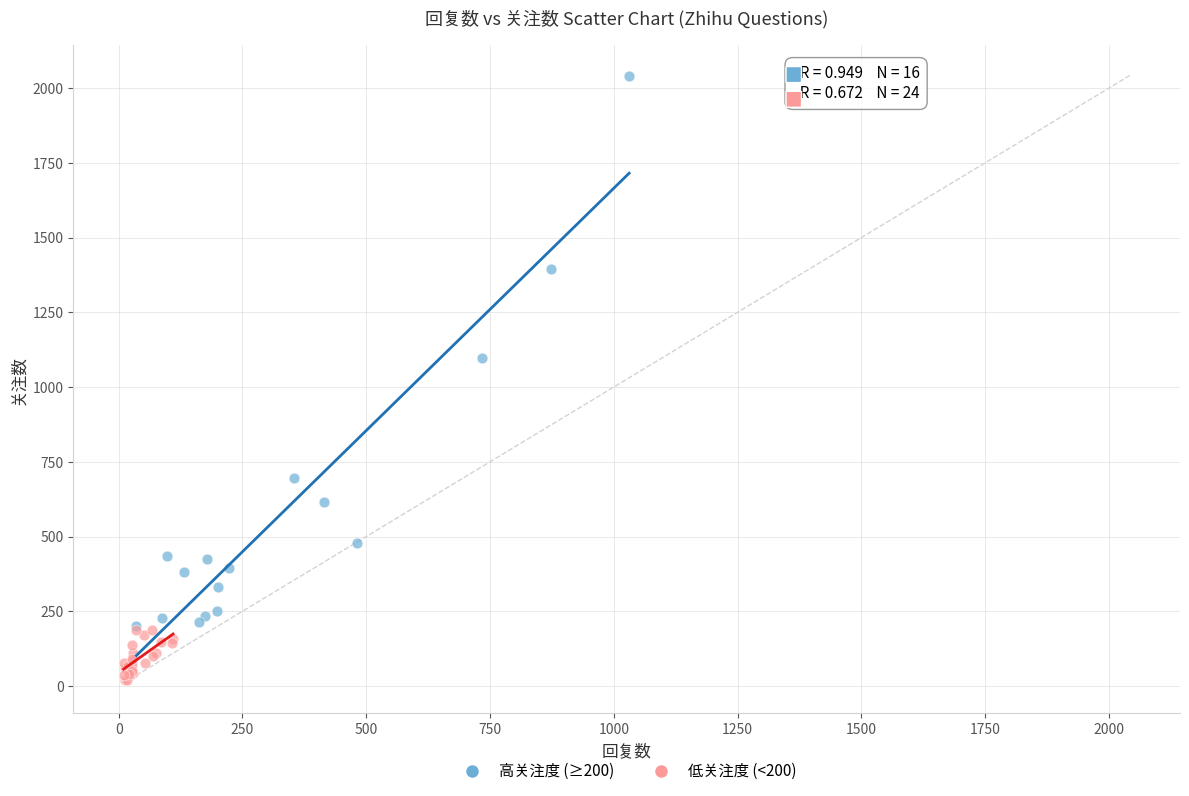

Which series reaches the minimum Y coordinate?

低关注度 (<200)